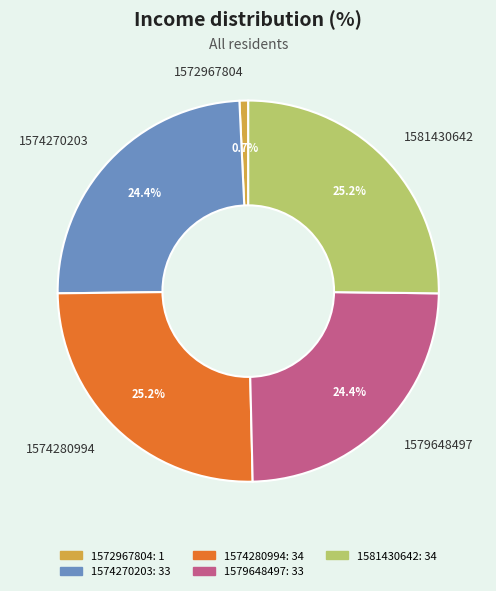

What percentage is NOT represented by 1579648497?

75.6%